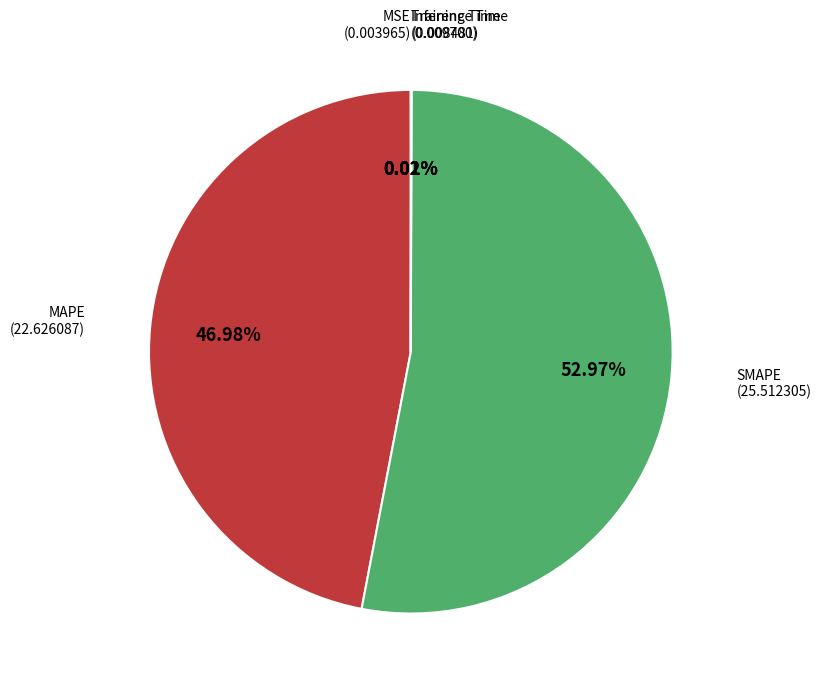

Is there any slice that represents more than half of the pie?

Yes